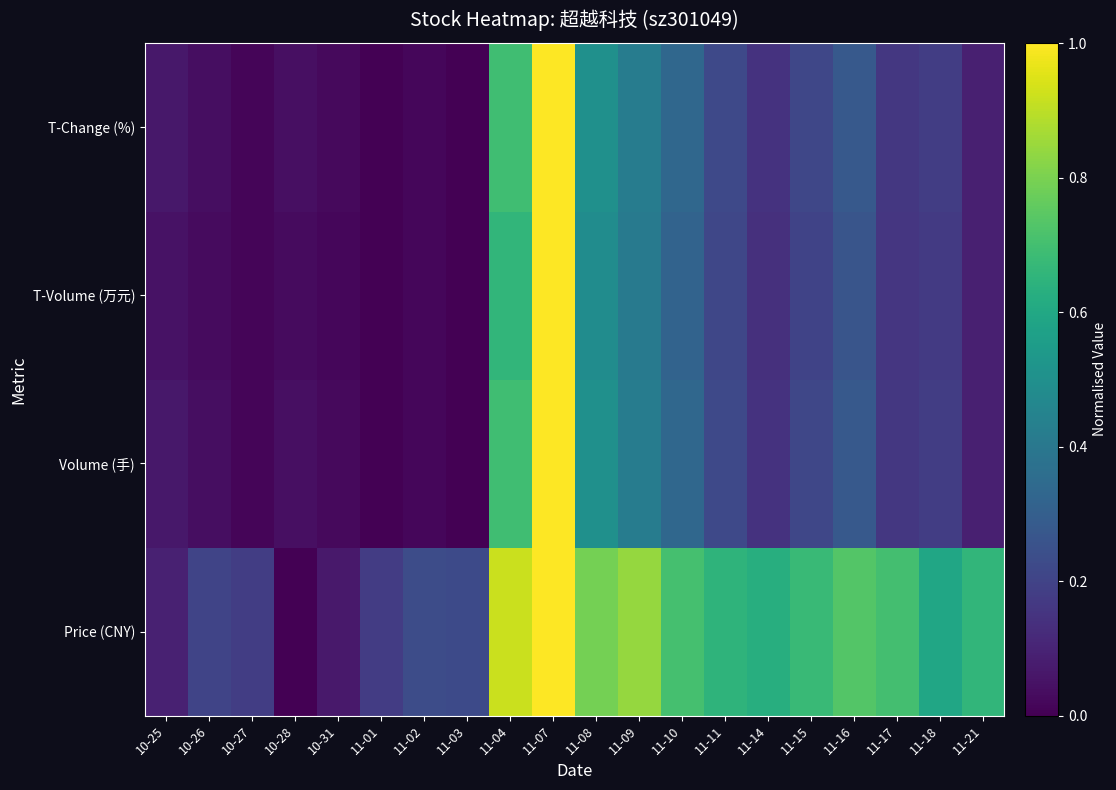

List the series in order of their peak value, lowest first.

Price (CNY), Volume (手), T-Volume (万元), T-Change (%)